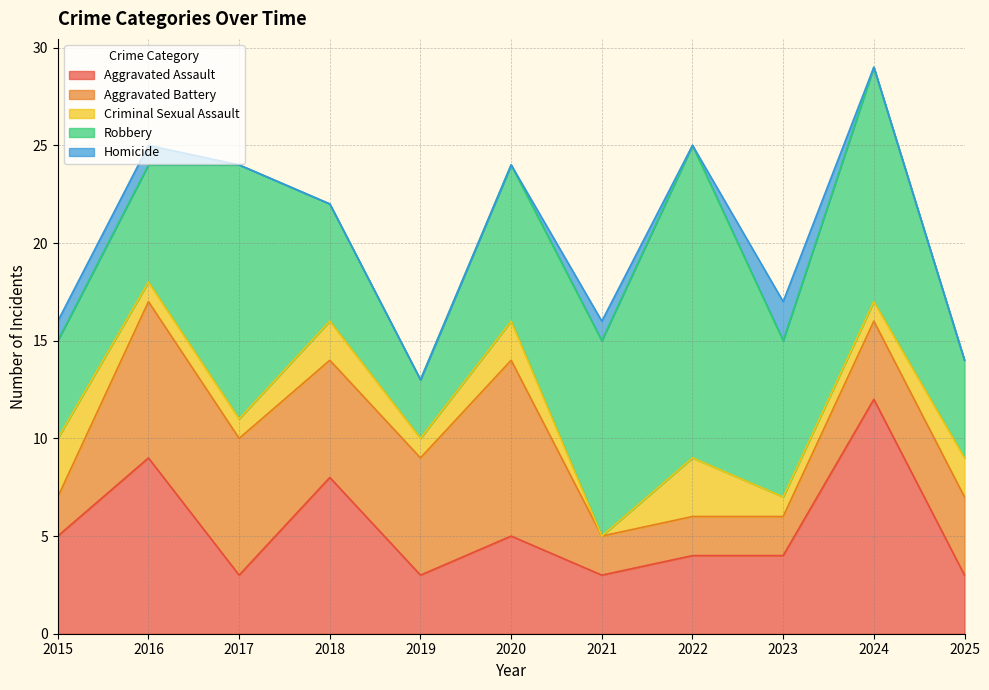

What is the value of the Robbery point at the 11th from the left?

5